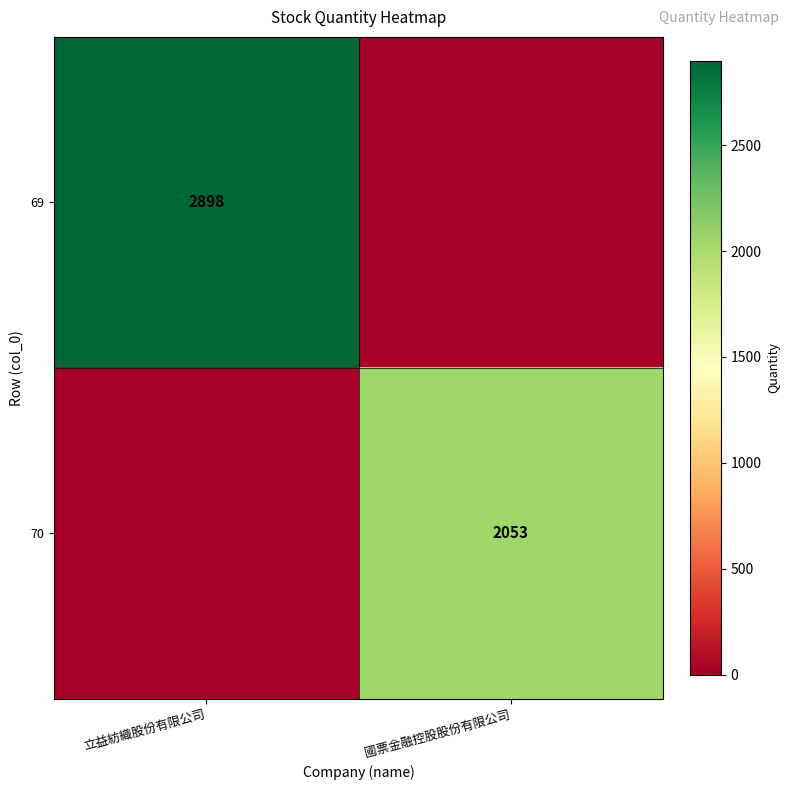

The value of 70 at 國票金融控股股份有限公司 is 2053. True or false?

True